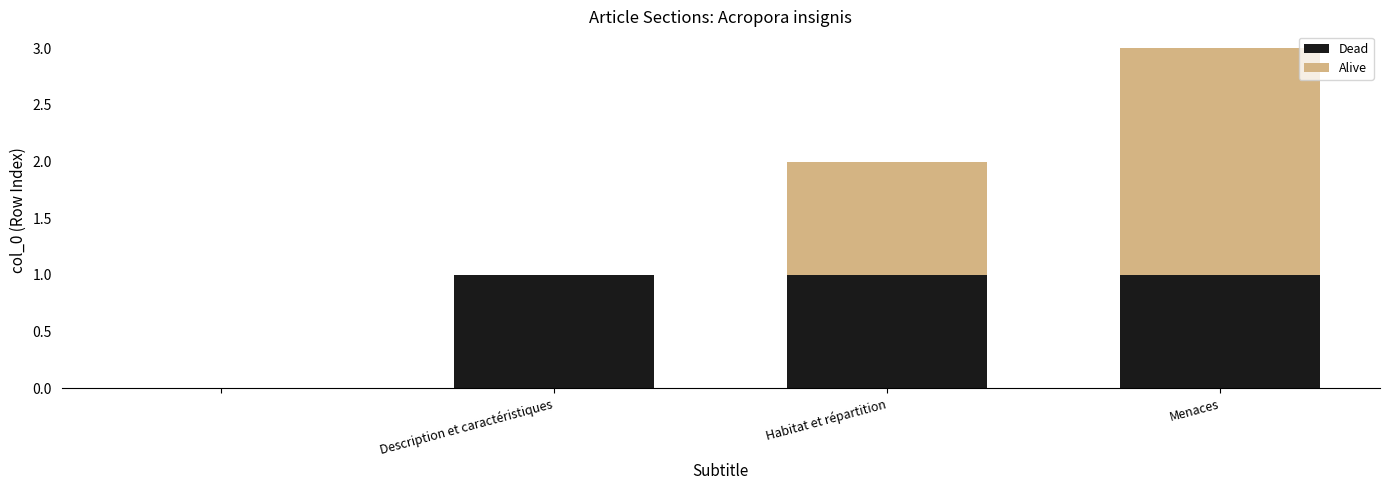

What is the sum of all Dead values?

3